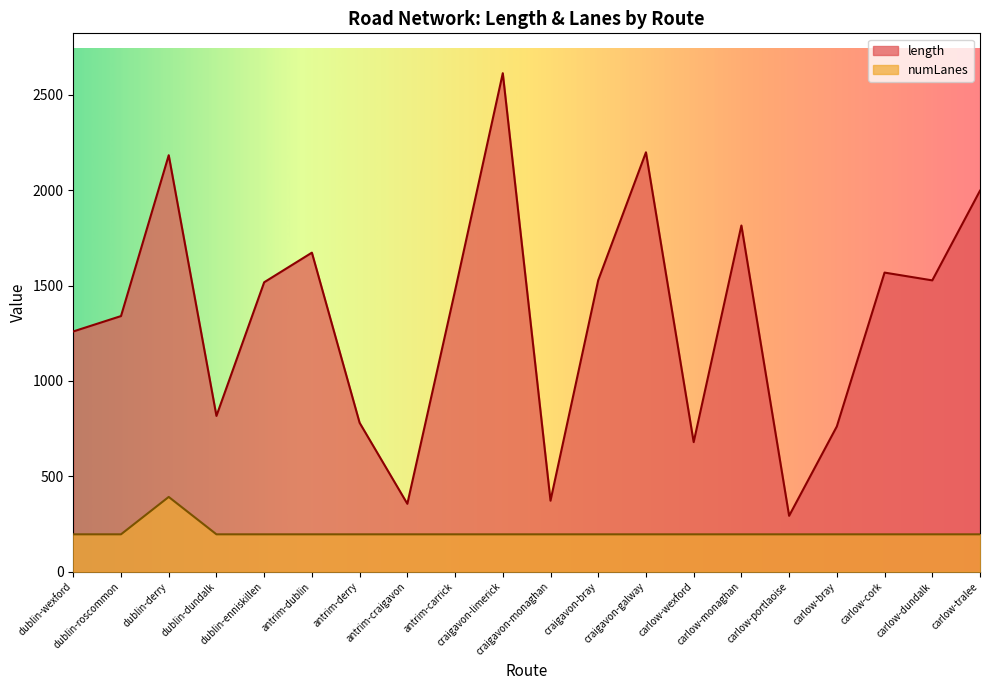

What is the sum of all numLanes values?

4115.3